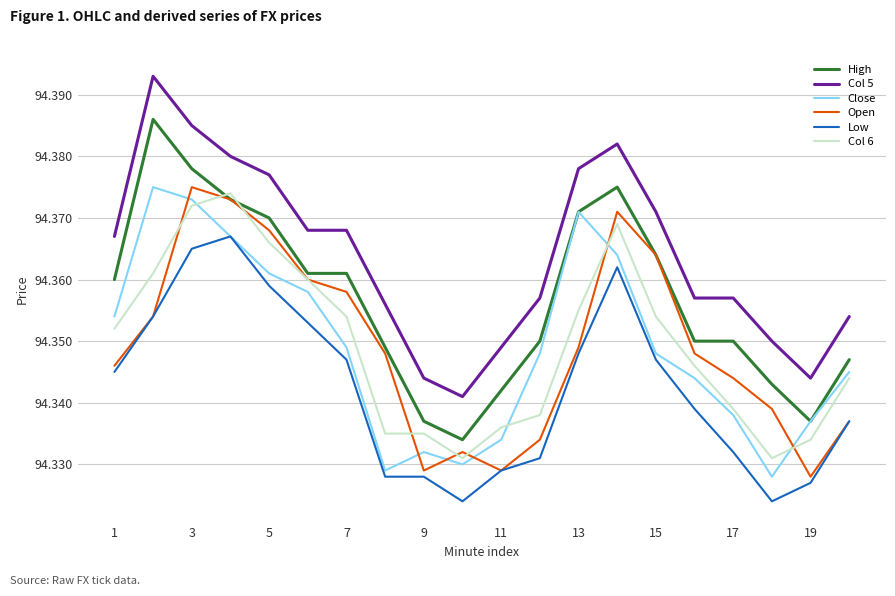

How many times do Close and Open cross each other?

6